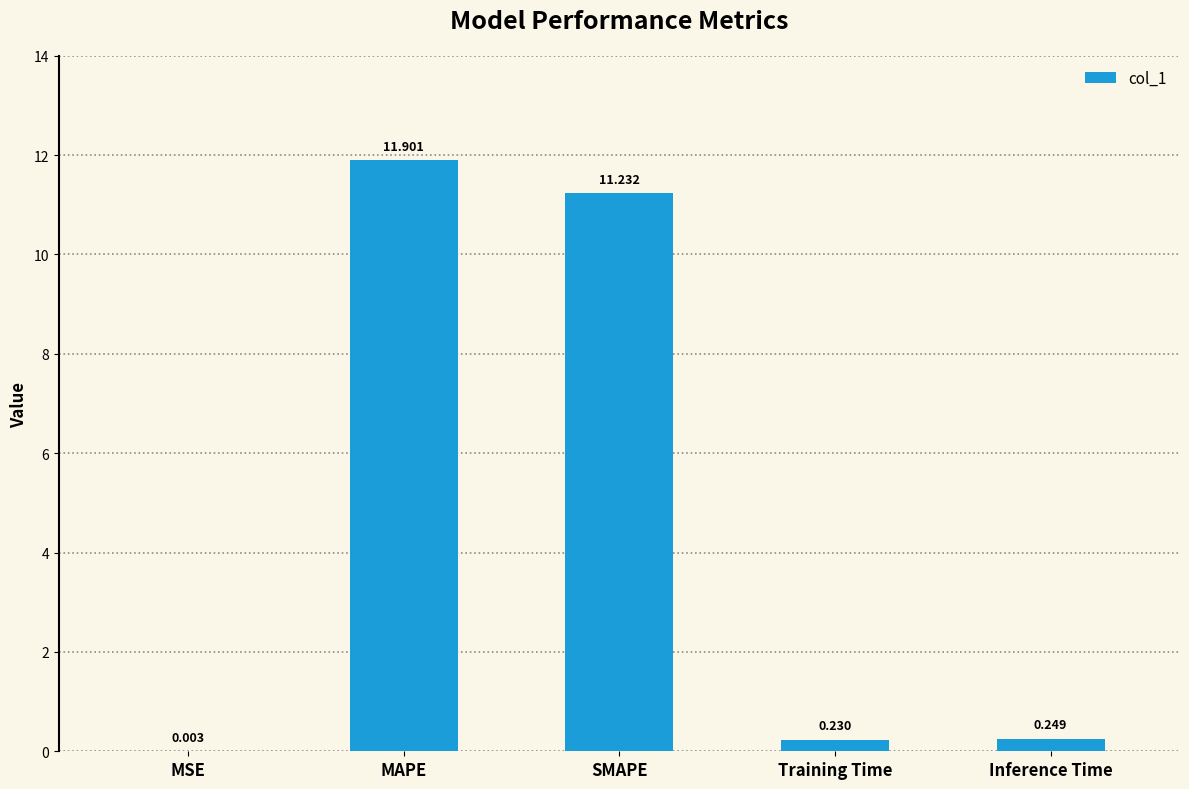

Between Training Time and SMAPE, which is larger?

SMAPE